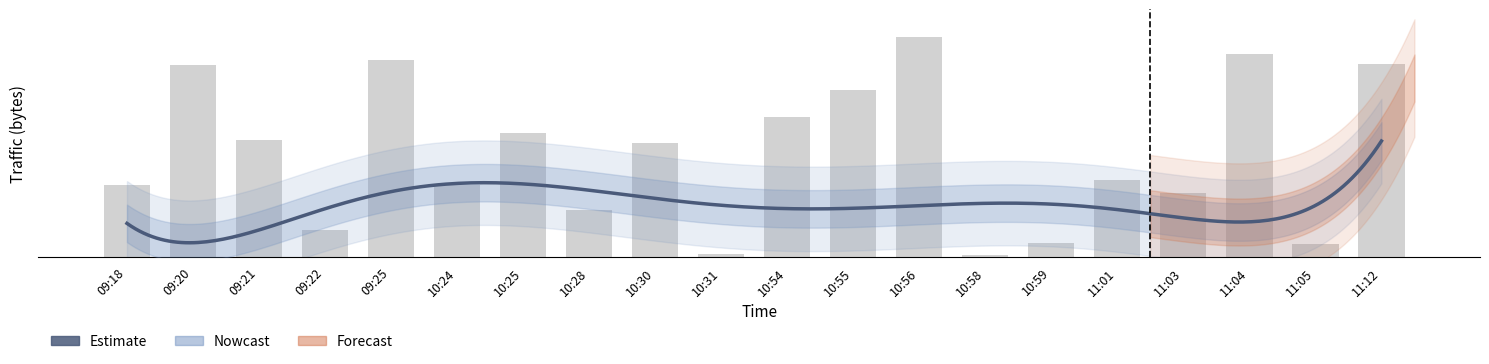

Between 09:21 and 10:28, which is larger?

09:21